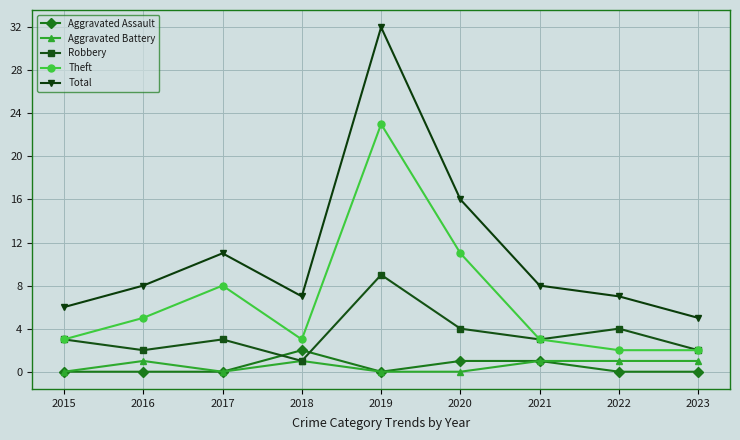

Is it true that Robbery equals 3 at 2015?

True